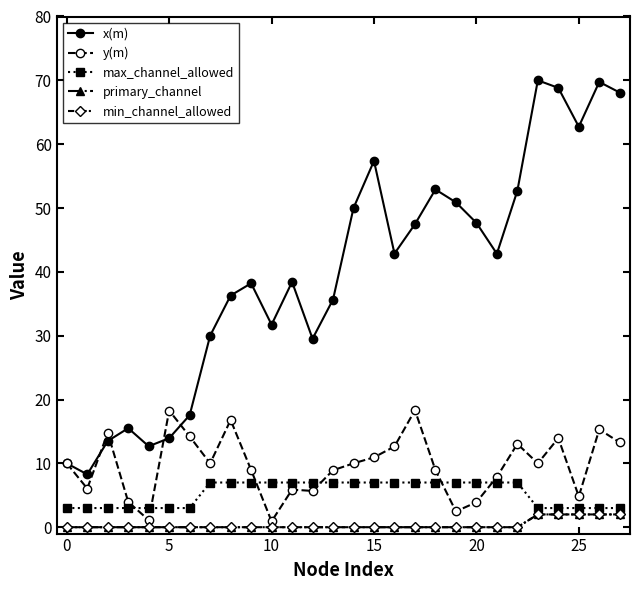

What is the sum of all y(m) values?

271.1